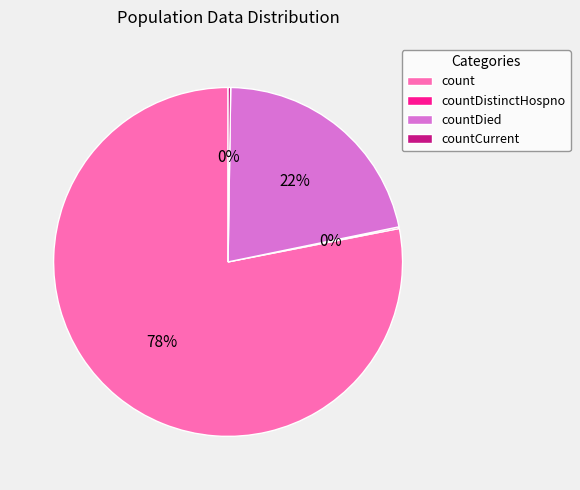

True or false: count accounts for 87% of the total.

False